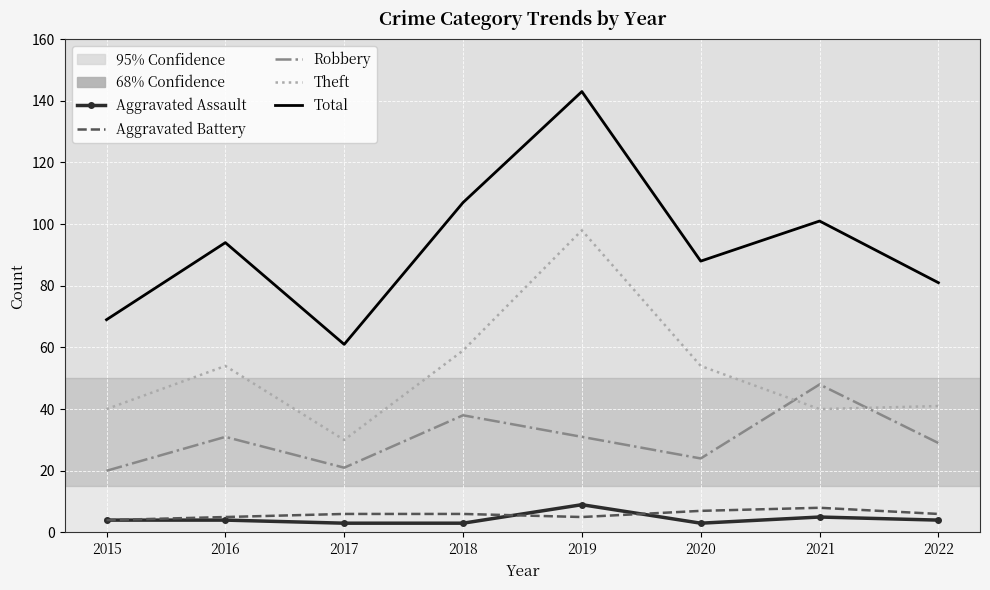

What is the spread (max minus min) of values at 2015?

65